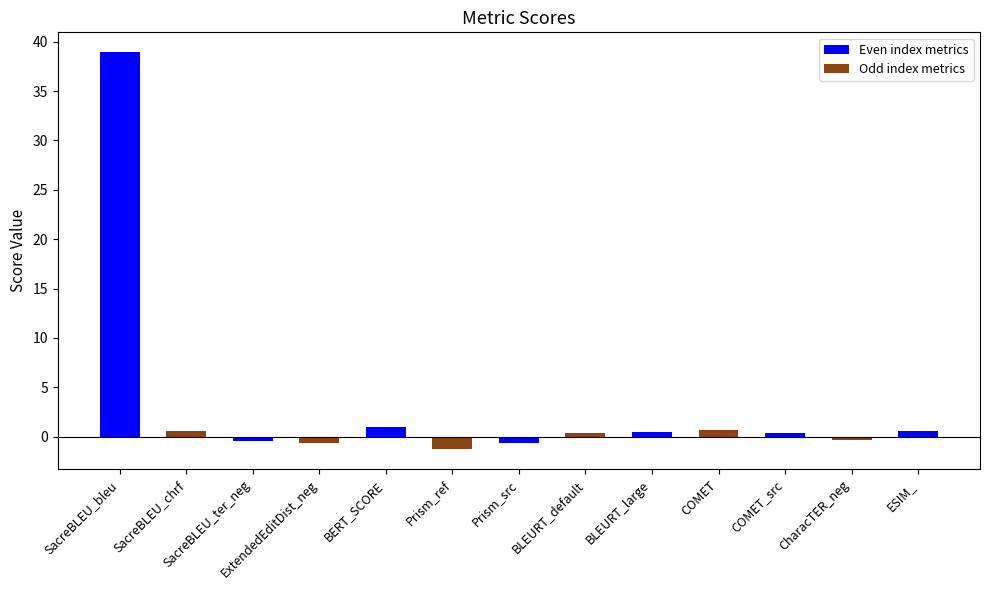

What position from the left is COMET?

10